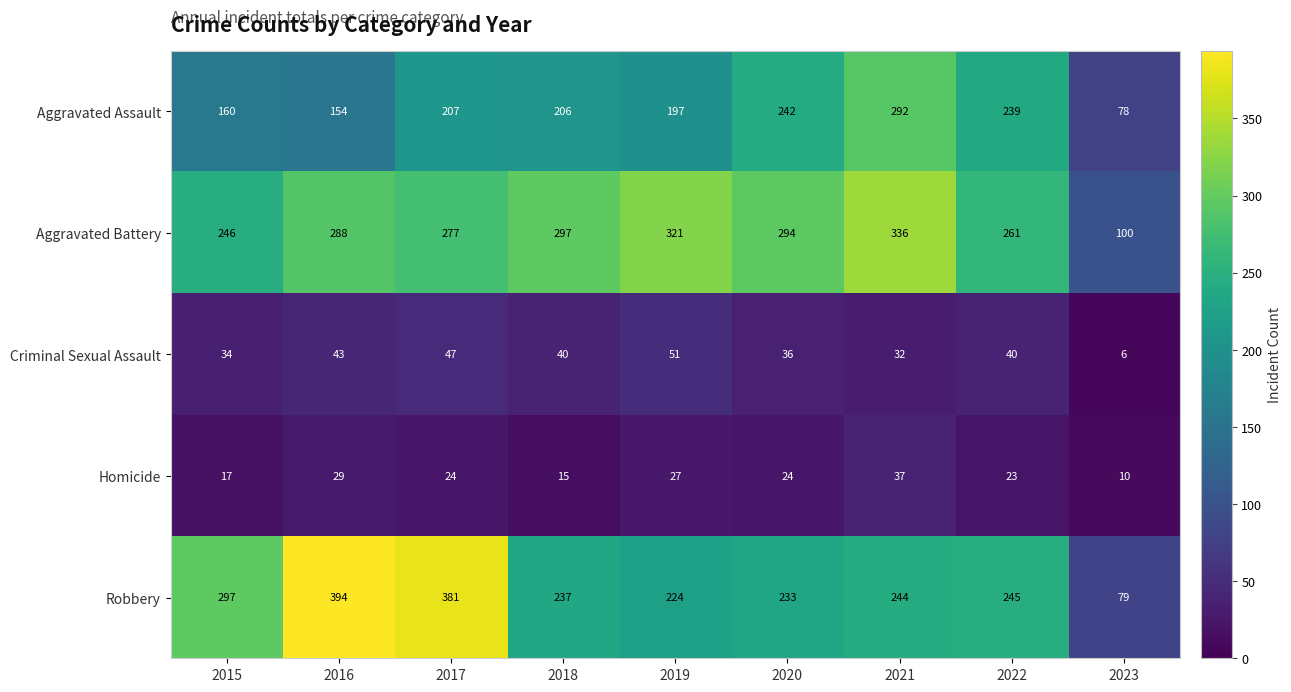

At how many categories does at least one series exceed 372?

2